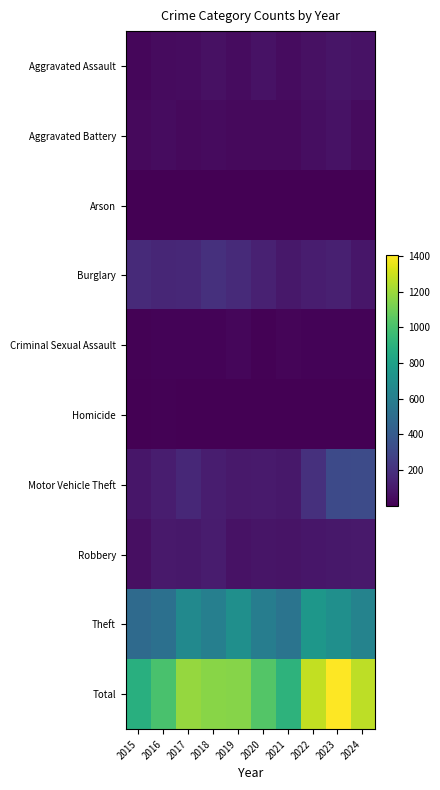

At which category does the chart reach its peak across all series?

2023